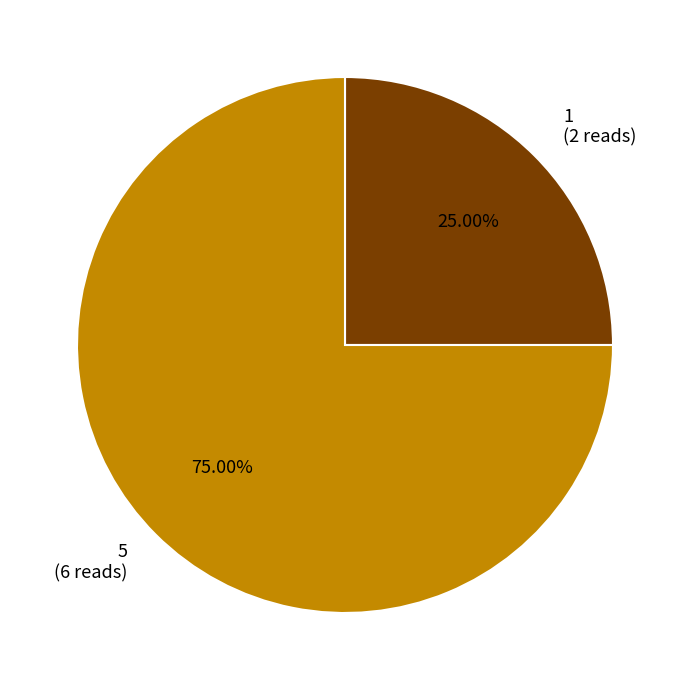

True or false: 1 accounts for 25% of the total.

True